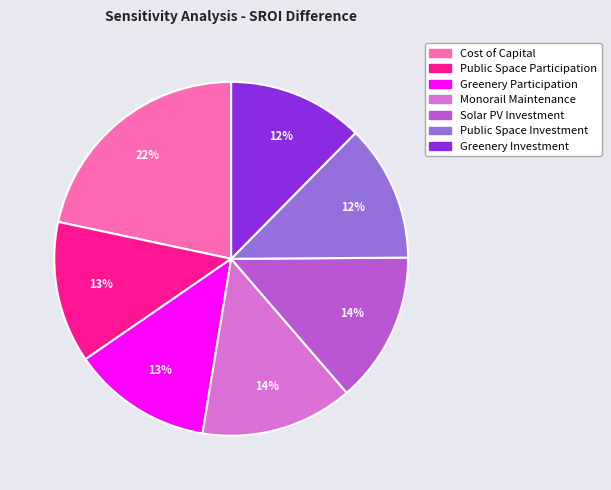

Is there any slice that represents more than half of the pie?

No